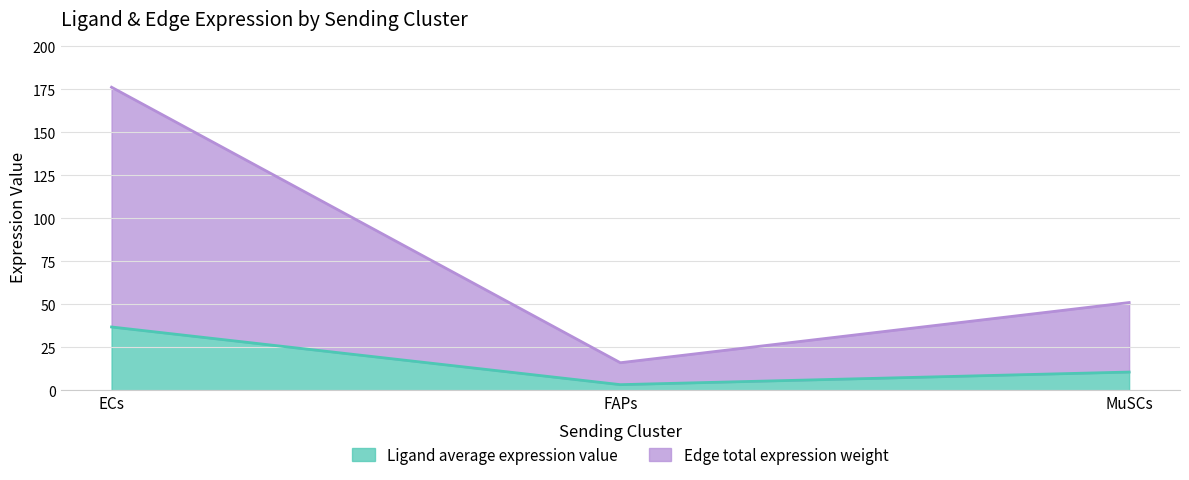

Does the chart display data point markers on the line(s)?

No